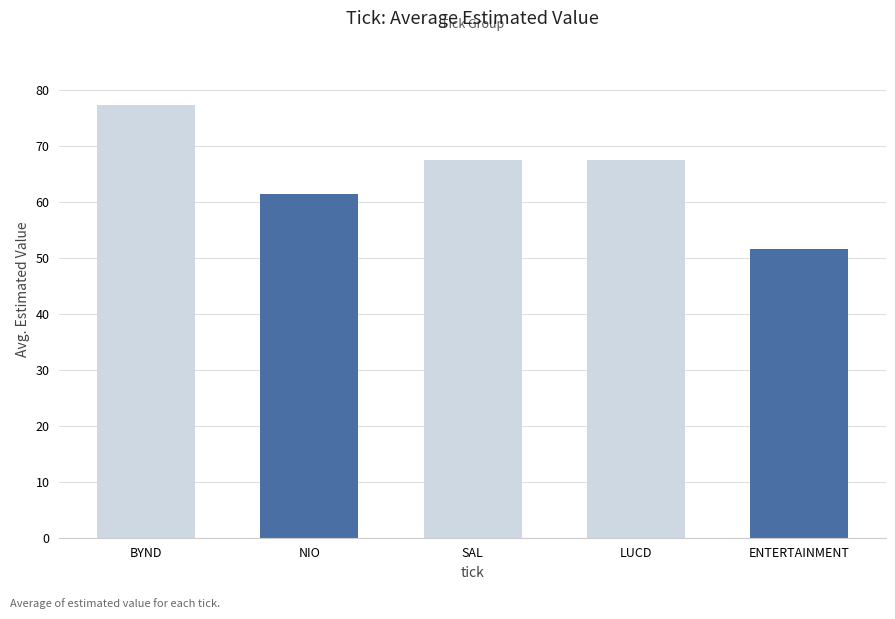

The value at LUCD is 67.4. True or false?

True